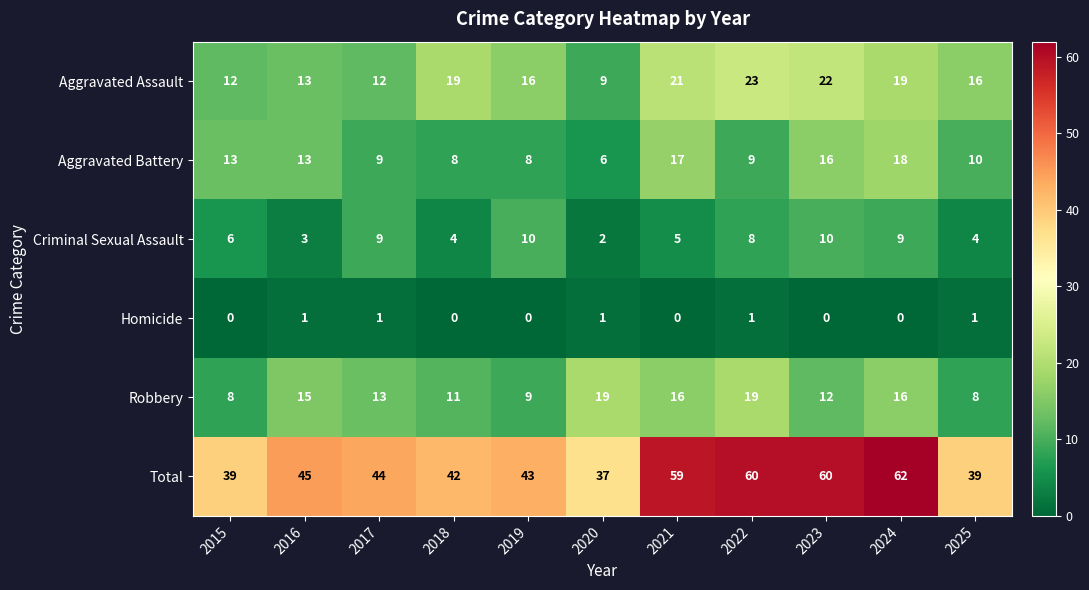

How many data points in Robbery are less than 13?

5